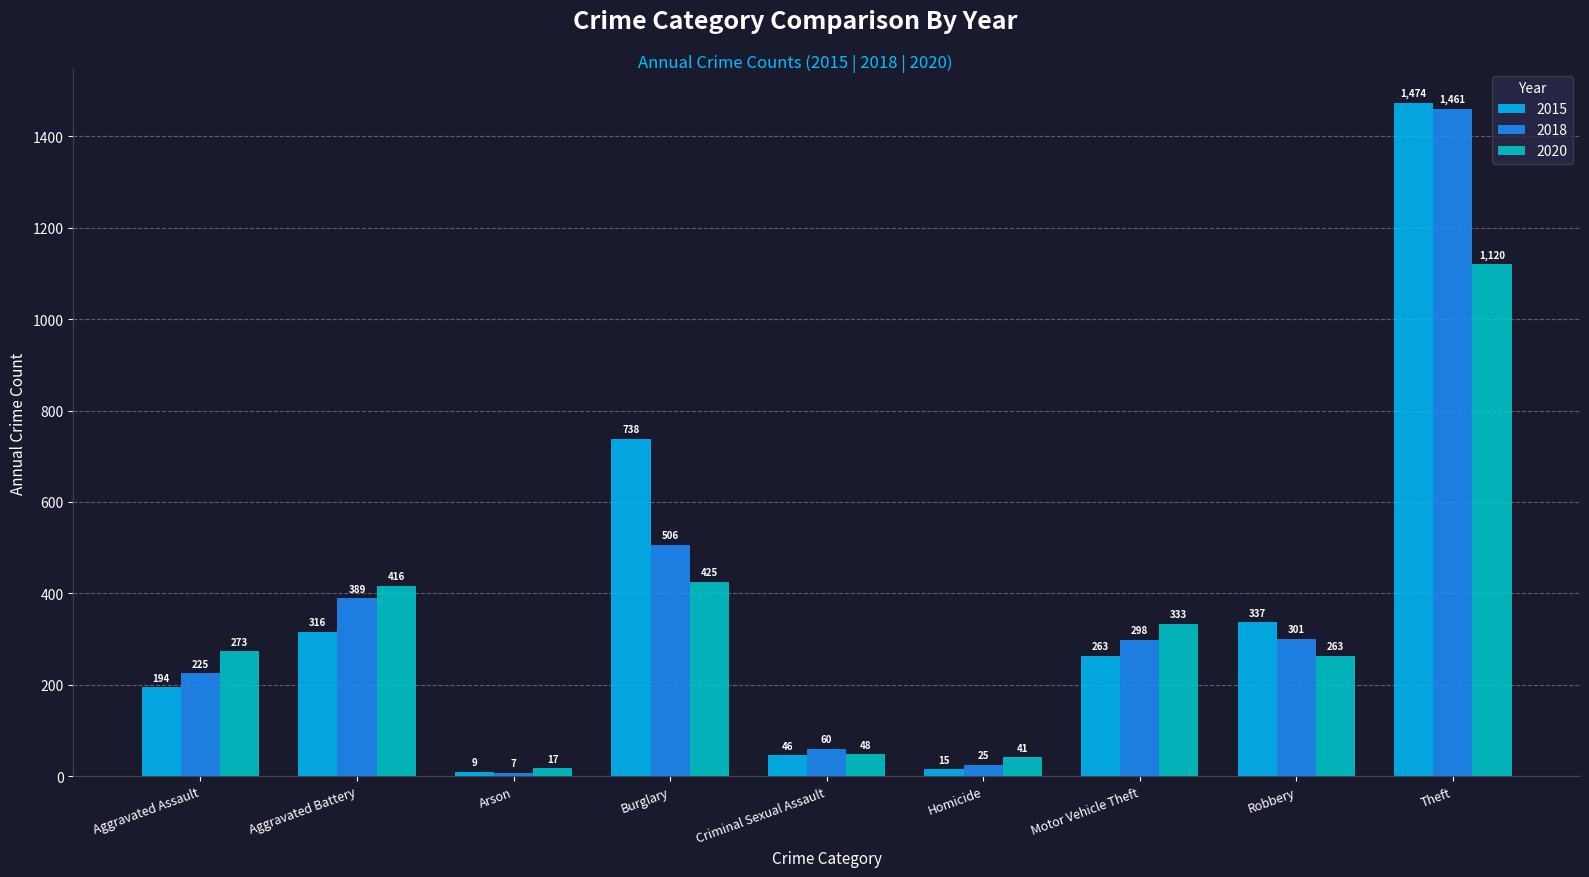

Rank the series by their average value, from highest to lowest.

2015, 2018, 2020